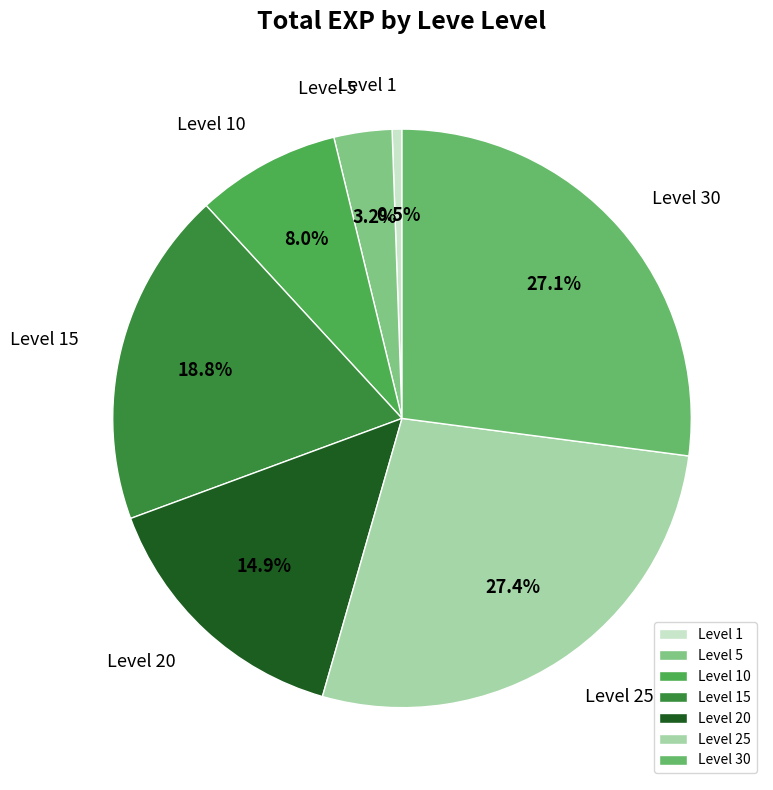

Which category has the smallest portion of the pie?

Level 1